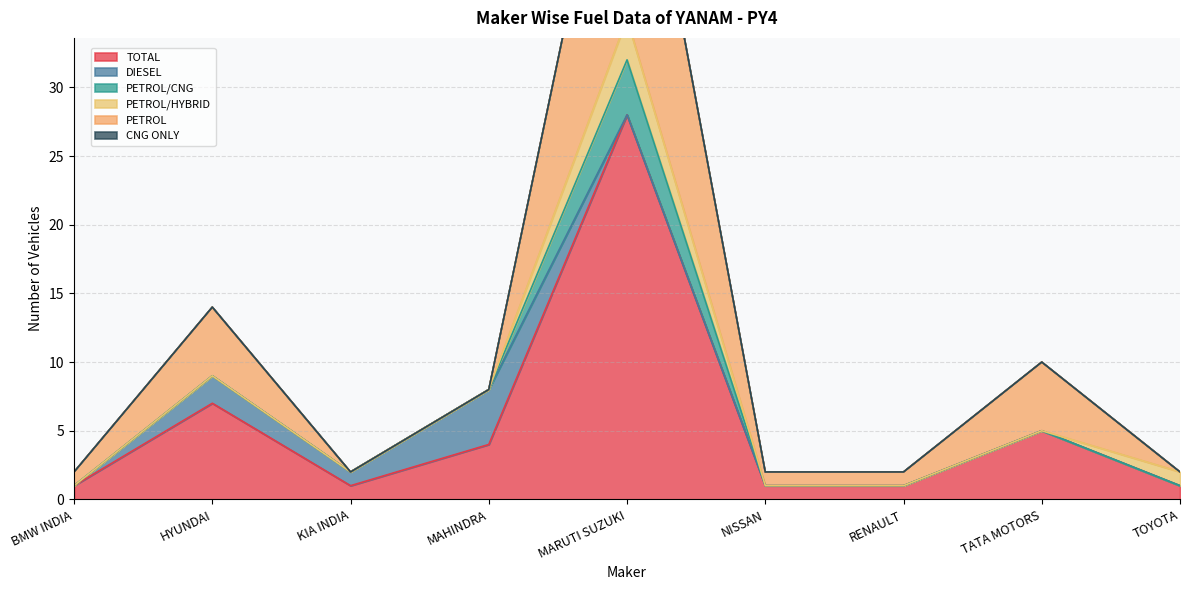

Which series has the largest total across all categories?

TOTAL